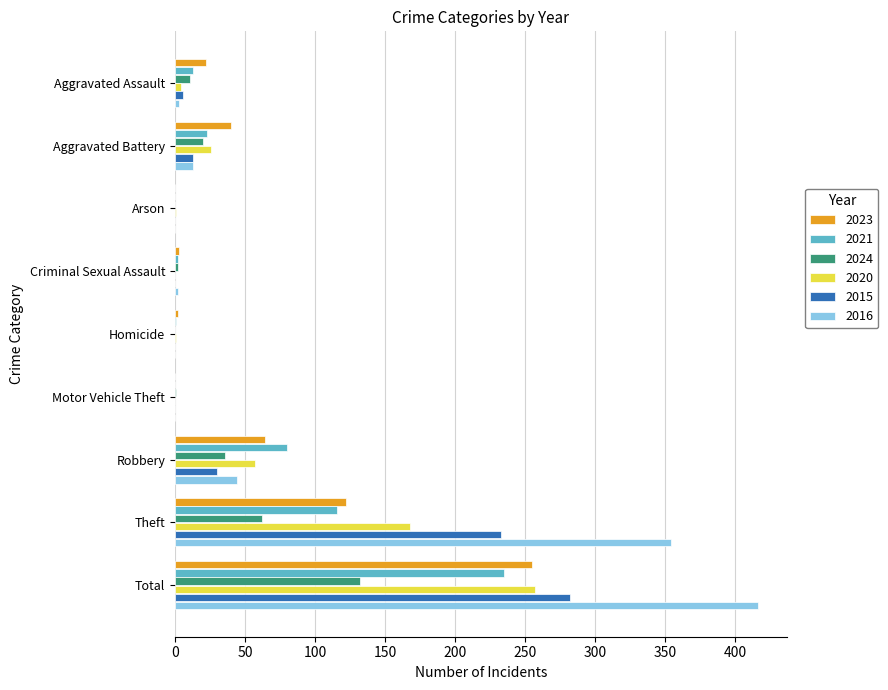

Count the number of data series in this chart.

6